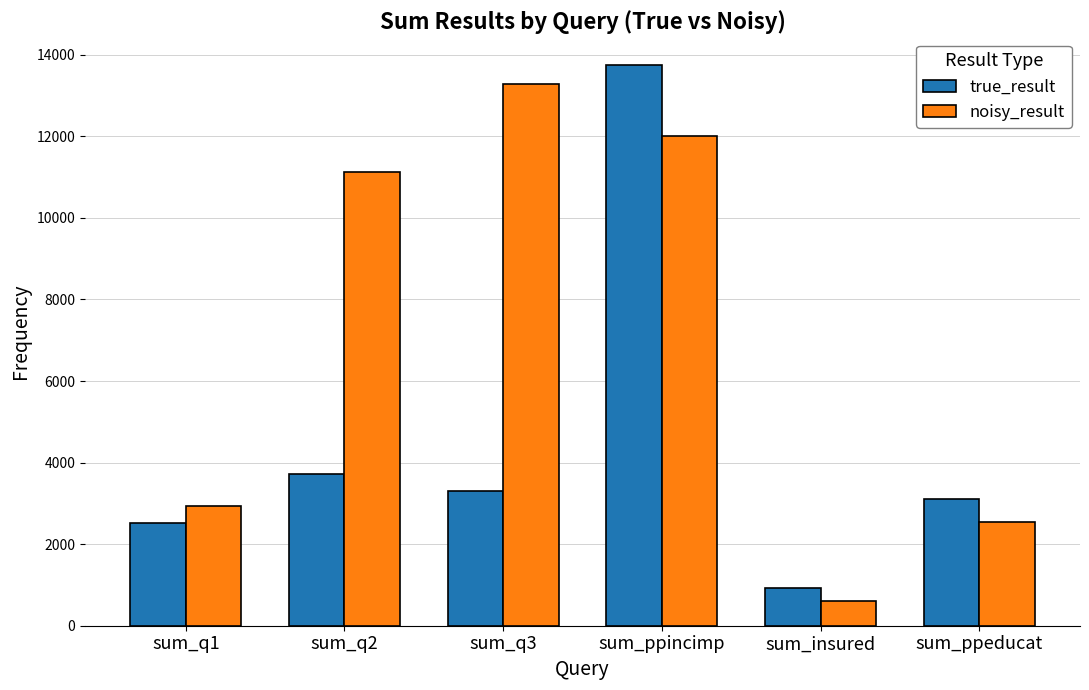

Rank the categories by true_result value from highest to lowest.

sum_ppincimp, sum_q2, sum_q3, sum_ppeducat, sum_q1, sum_insured